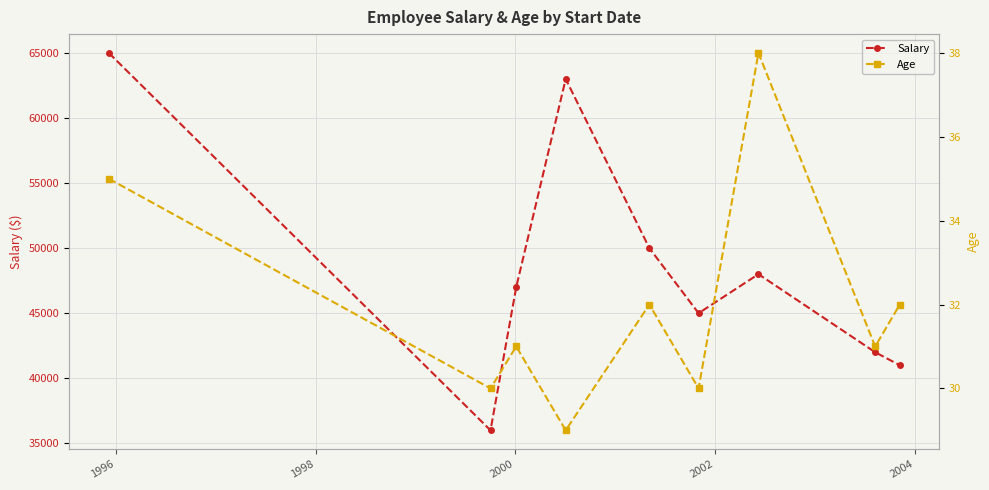

What is the value of the Salary point at the 3rd from the left?

47000